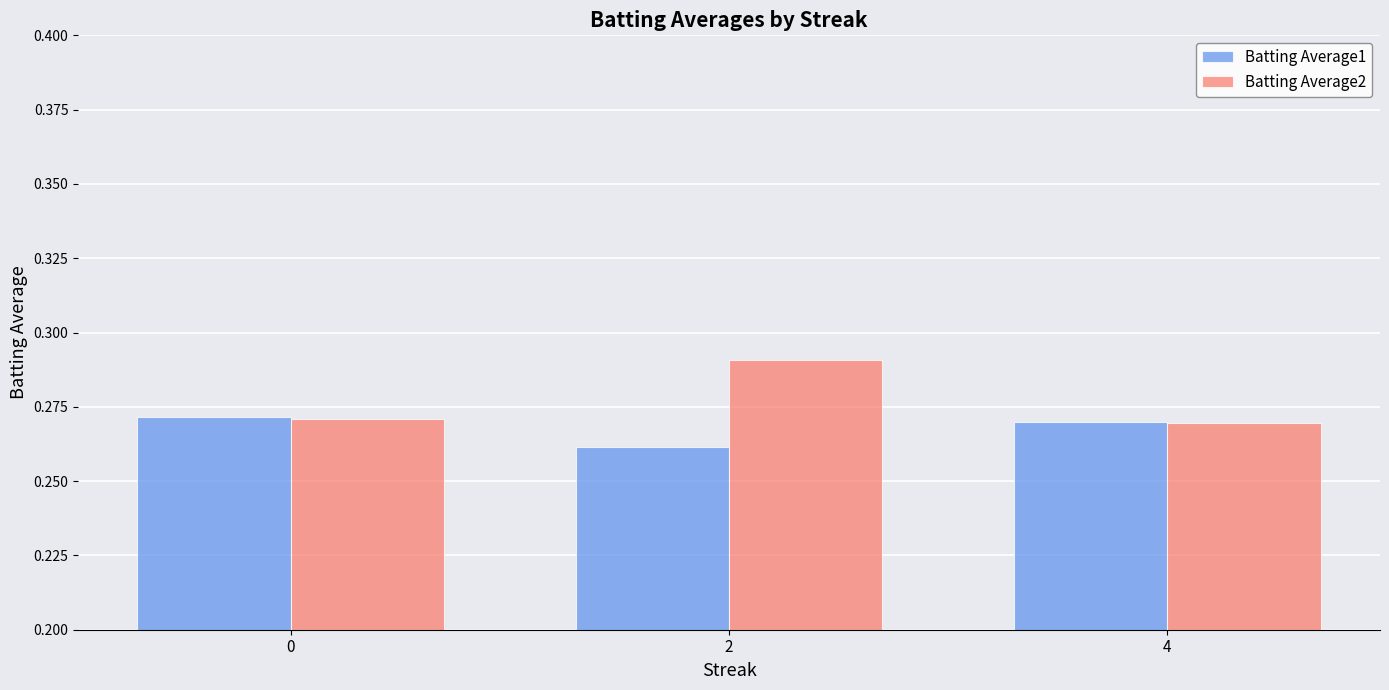

What is the total value across all series at 0?

0.5